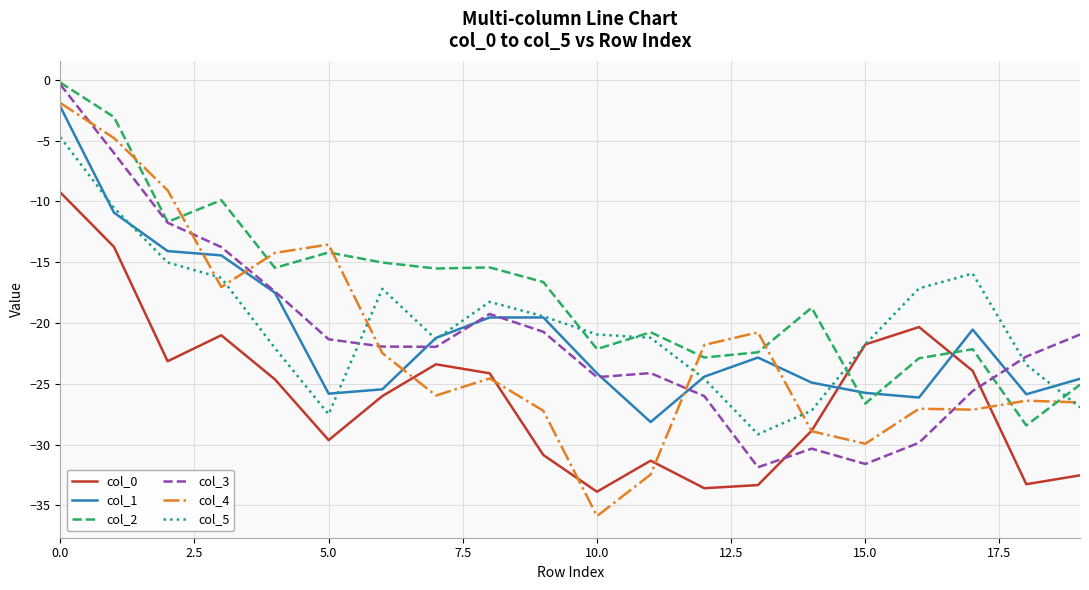

What is the average value of the col_5 series?

-20.0